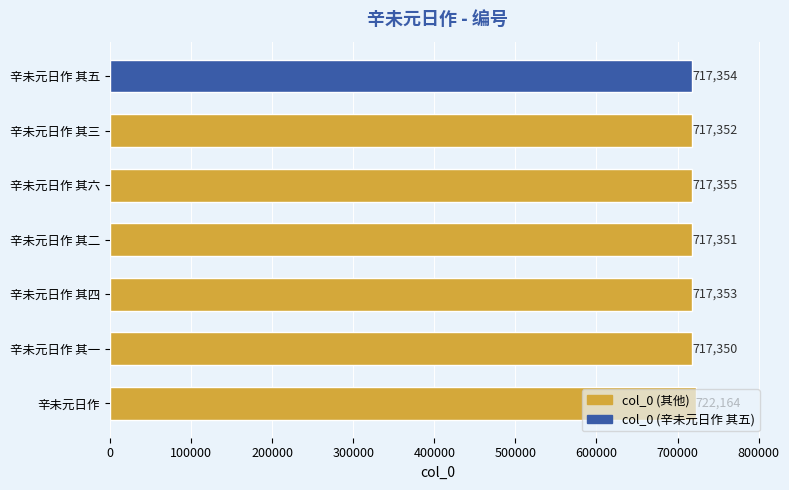

List the labels in order of value, smallest first.

辛未元日作 其一, 辛未元日作 其二, 辛未元日作 其三, 辛未元日作 其四, 辛未元日作 其五, 辛未元日作 其六, 辛未元日作